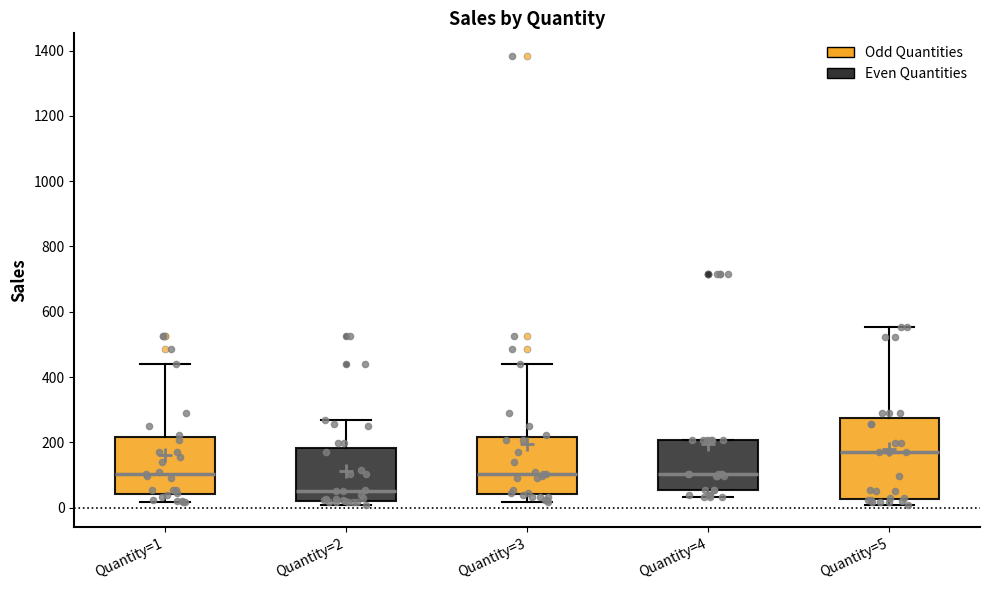

Which box has the highest median line?

Quantity=5